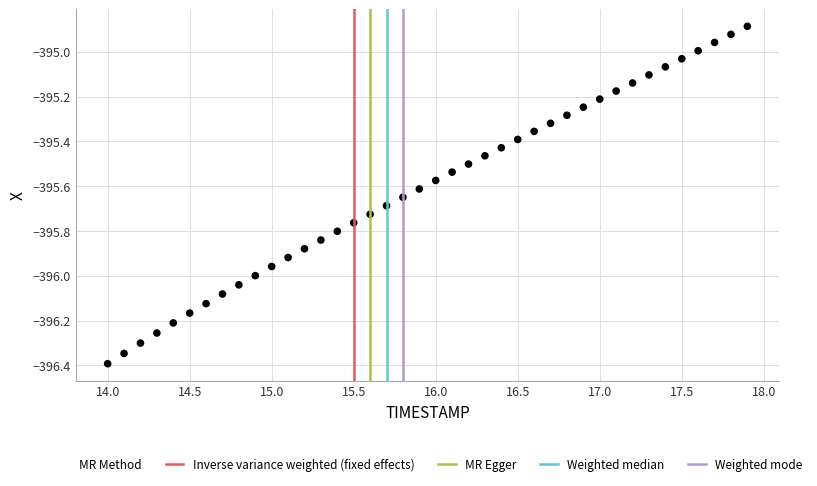

What is the range of Y values (max minus min)?

1.5